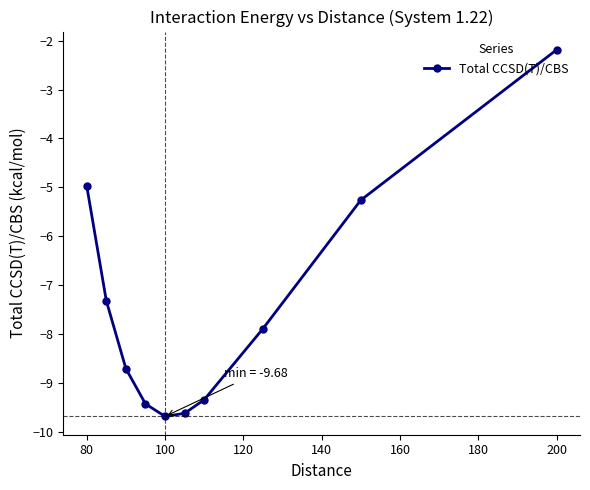

What is the difference between the maximum and minimum values?

7.5